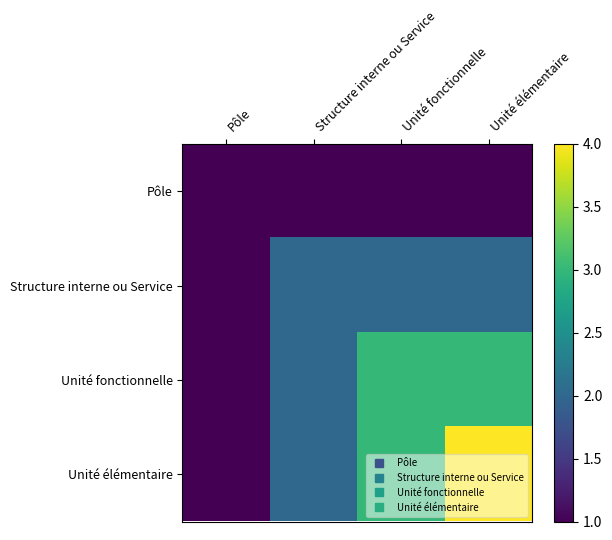

Which series has the largest total across all categories?

Unité élémentaire